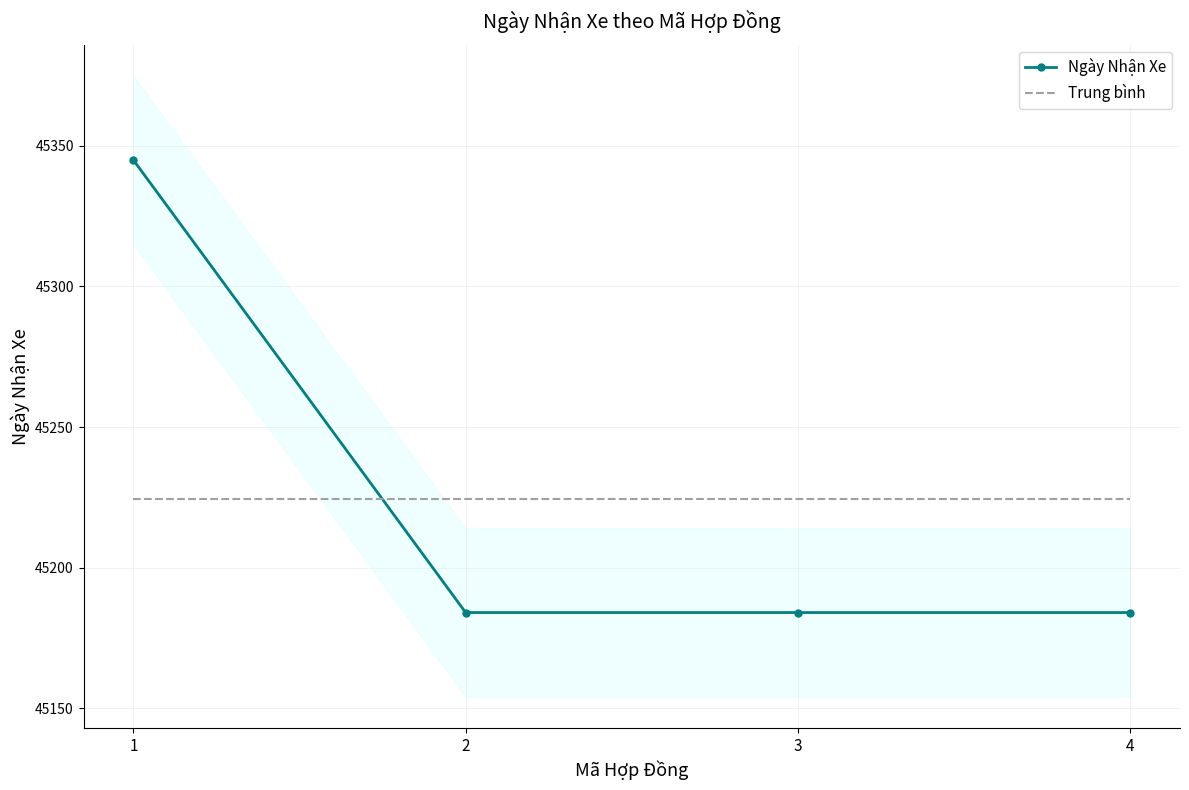

How many intersections are there between Ngày Nhận Xe and Trung bình?

1